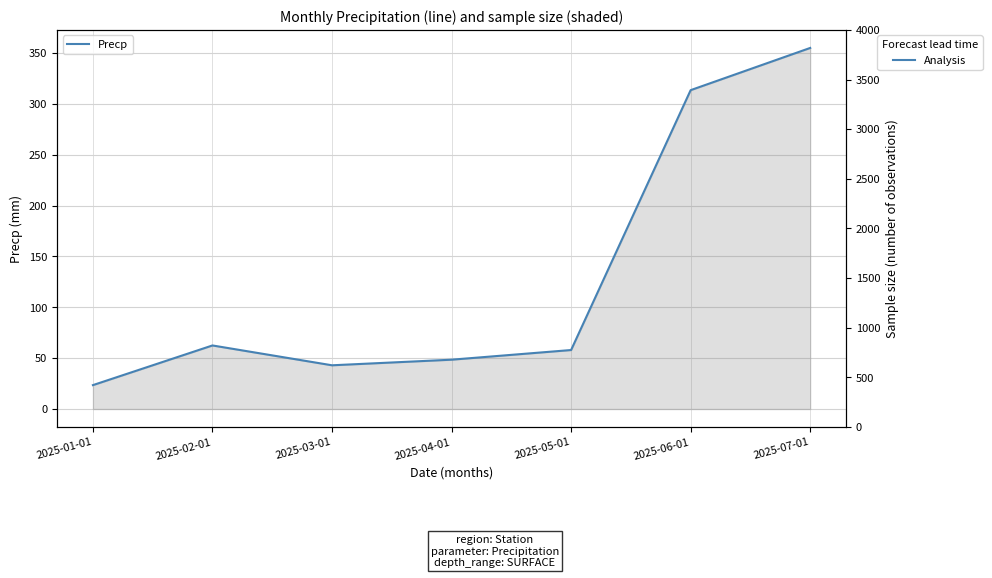

What is the value of the 1st point from the left?

23.5